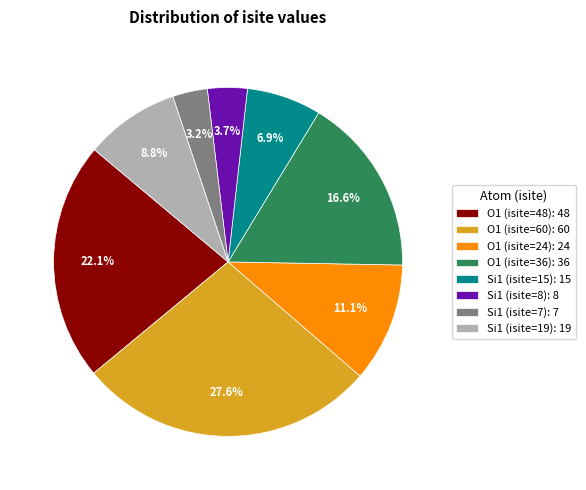

Approximately how many times larger is the value at Si1 (isite=8): 8 compared to O1 (isite=24): 24?

0.3